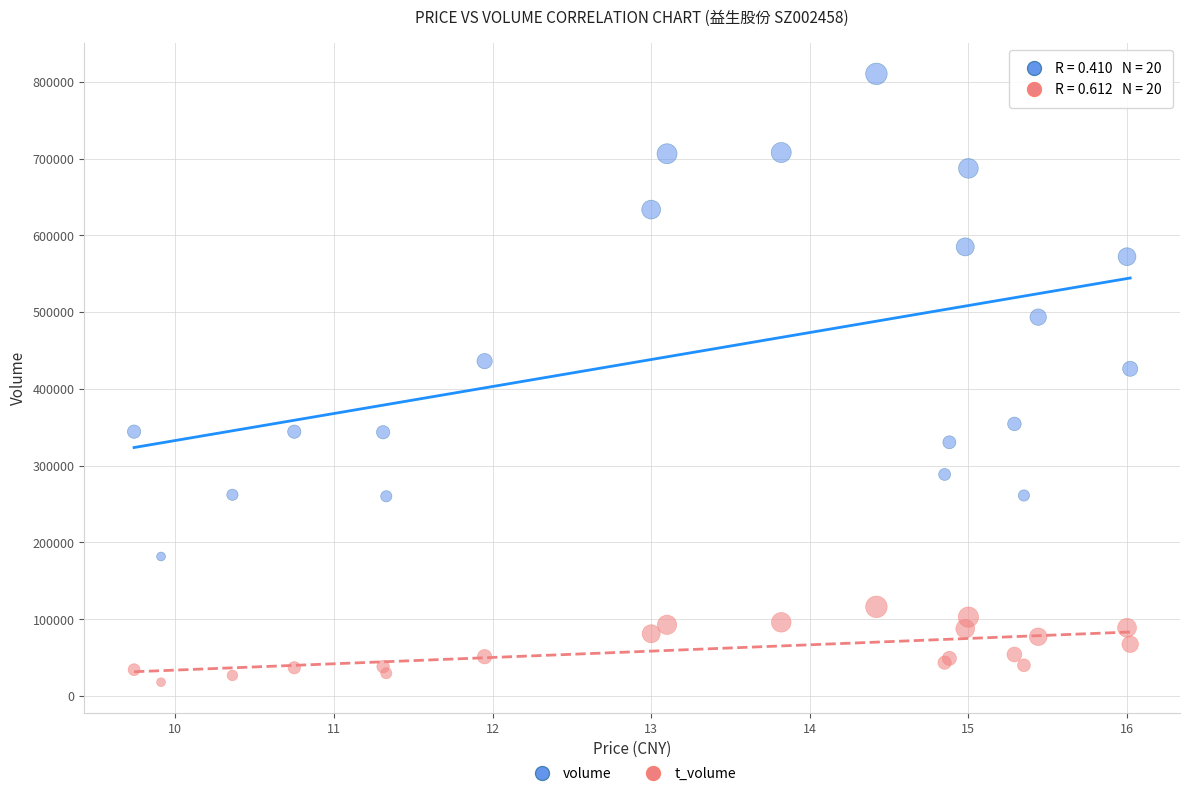

Which series reaches the minimum Y coordinate?

t_volume